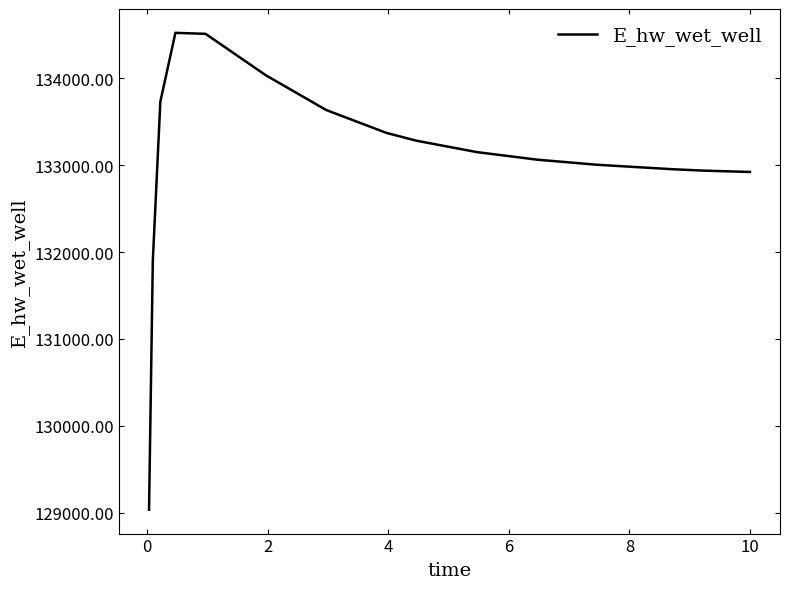

What is the difference between the maximum and minimum values?

5492.9